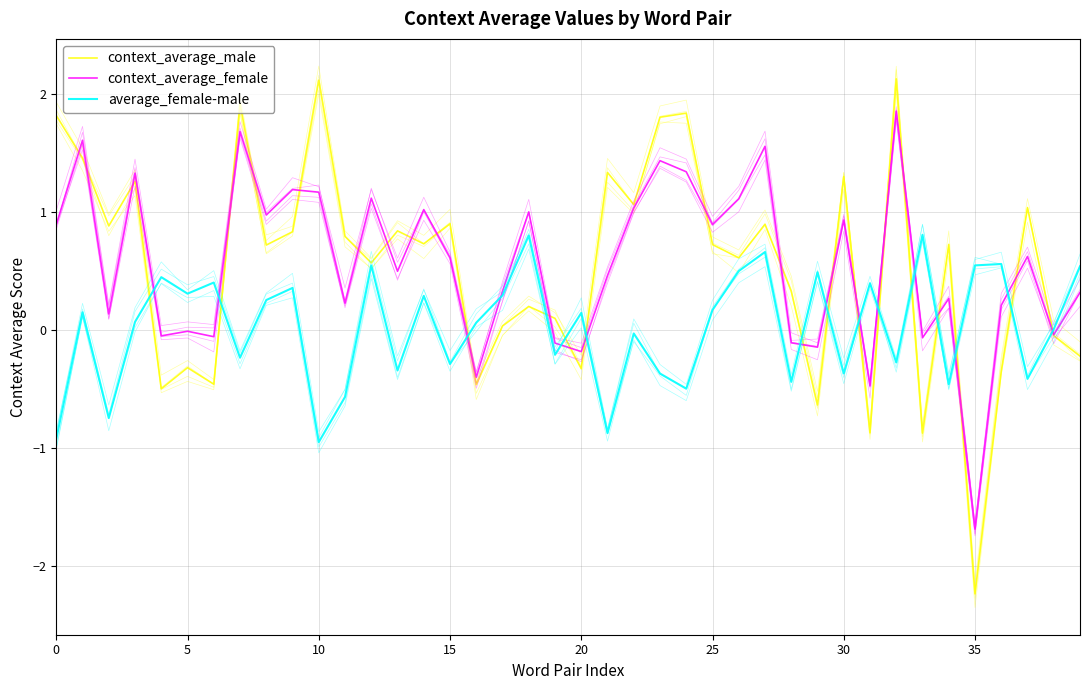

At which category does the chart reach its peak across all series?

32